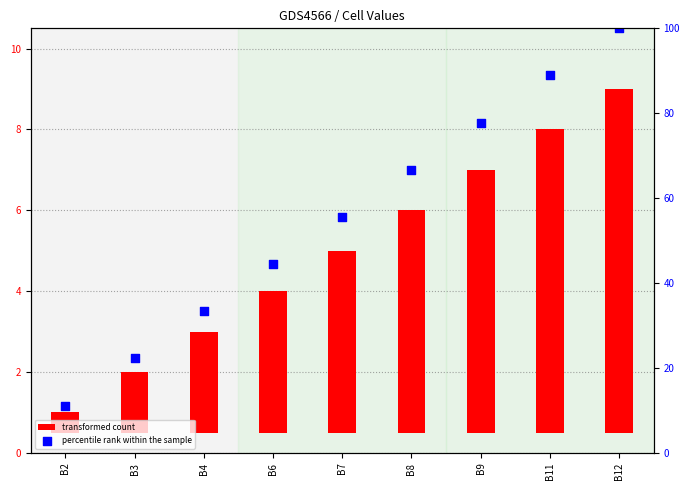

What are all the series names shown in the legend?

transformed count, percentile rank within the sample